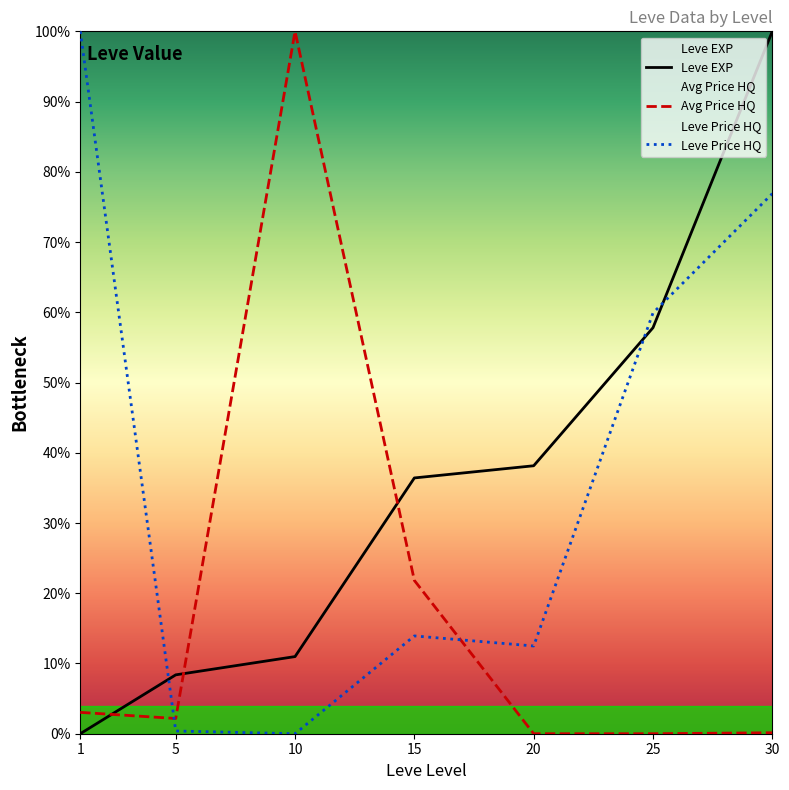

What is the value of the Leve EXP point at the 3rd from the left?

11.0